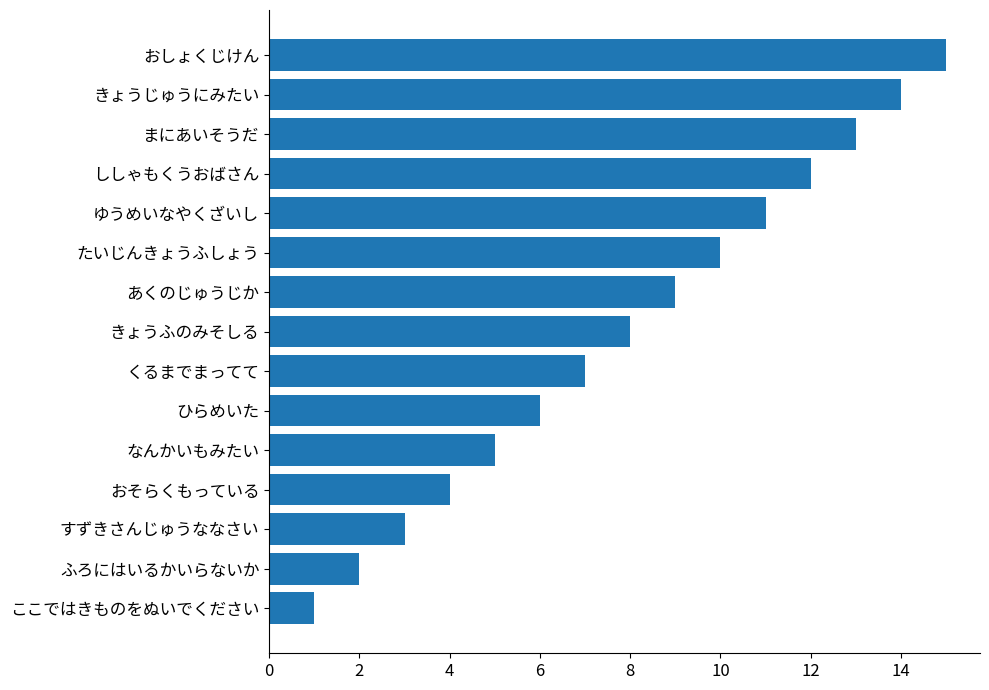

What is the difference between the second highest and minimum values?

13